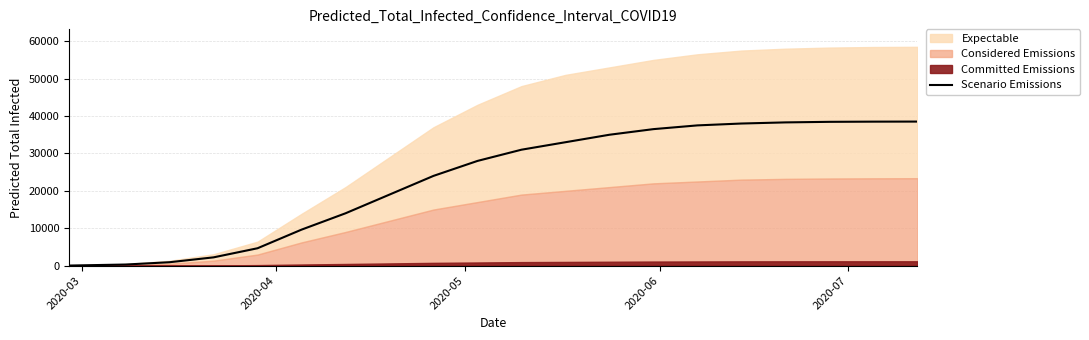

What is the highest value of the Scenario Emissions series?

38520